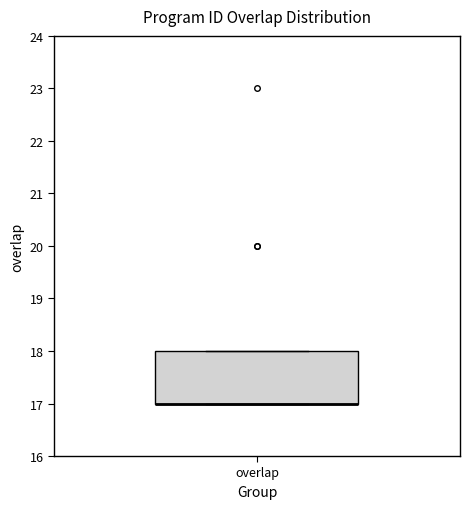

Where is the upper edge of the box for overlap on the y-axis? The values are not printed on the chart, so give them approximately, as read against the axis.

18